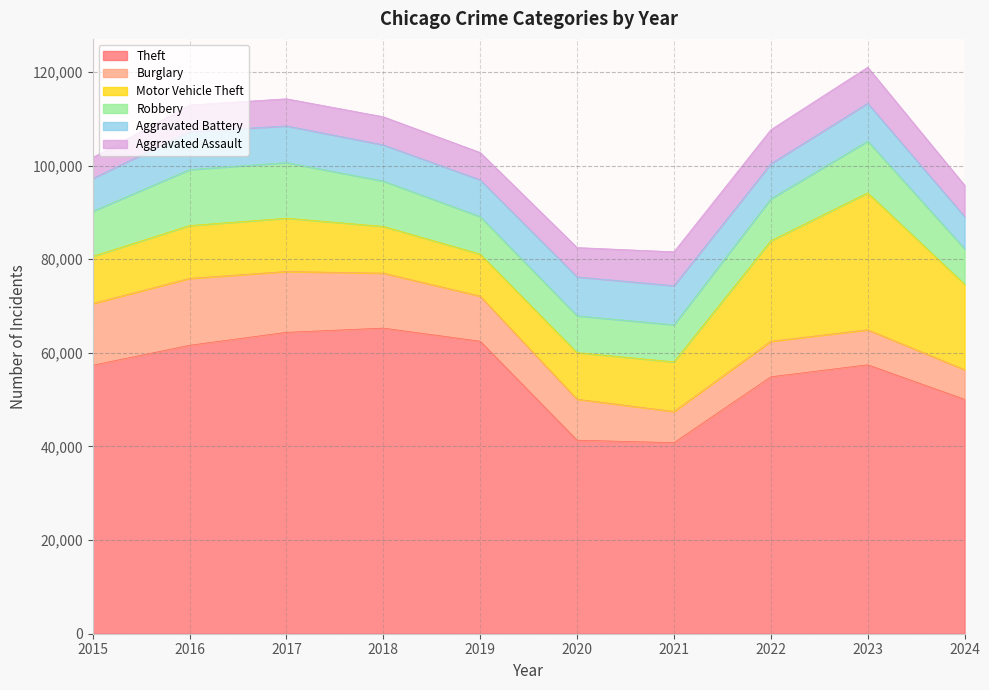

Which has a higher value, 2020 or 2019?

2019